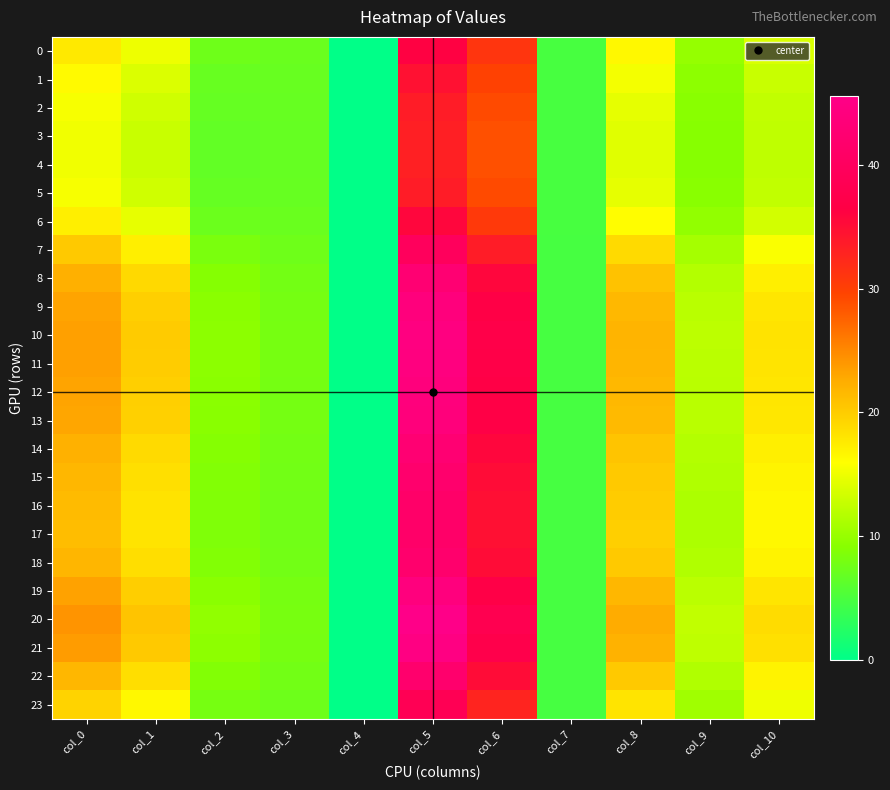

Reading left to right, list all the values displayed in this chart.

0: col_0=17.7	col_1=15.0	col_2=7.4	col_3=7.1	col_4=0.0	col_5=36.3	col_6=31.1	col_7=4.8	col_8=16.5	col_9=9.9	col_10=13.8
1: col_0=16.4	col_1=13.9	col_2=7.0	col_3=7.0	col_4=0.0	col_5=34.7	col_6=29.9	col_7=4.8	col_8=15.3	col_9=9.5	col_10=12.9
2: col_0=15.5	col_1=13.2	col_2=6.8	col_3=6.9	col_4=0.0	col_5=33.6	col_6=29.1	col_7=4.9	col_8=14.6	col_9=9.2	col_10=12.5
3: col_0=15.2	col_1=12.9	col_2=6.7	col_3=6.8	col_4=0.0	col_5=33.2	col_6=28.8	col_7=4.9	col_8=14.2	col_9=9.1	col_10=12.3
4: col_0=15.1	col_1=12.9	col_2=6.7	col_3=6.8	col_4=0.0	col_5=33.2	col_6=28.8	col_7=4.9	col_8=14.2	col_9=9.1	col_10=12.3
5: col_0=15.5	col_1=13.2	col_2=6.8	col_3=6.9	col_4=0.0	col_5=33.6	col_6=29.1	col_7=4.9	col_8=14.5	col_9=9.2	col_10=12.5
6: col_0=17.2	col_1=14.6	col_2=7.3	col_3=7.1	col_4=0.0	col_5=35.7	col_6=30.7	col_7=4.8	col_8=16.1	col_9=9.8	col_10=13.4
7: col_0=20.2	col_1=17.2	col_2=8.3	col_3=7.5	col_4=0.0	col_5=39.7	col_6=33.6	col_7=4.8	col_8=18.9	col_9=10.8	col_10=15.7
8: col_0=22.3	col_1=19.0	col_2=9.0	col_3=7.8	col_4=0.0	col_5=42.7	col_6=35.8	col_7=4.8	col_8=20.8	col_9=11.6	col_10=17.3
9: col_0=23.2	col_1=19.8	col_2=9.3	col_3=7.9	col_4=0.0	col_5=44.0	col_6=36.8	col_7=4.8	col_8=21.6	col_9=12.0	col_10=17.9
10: col_0=23.5	col_1=20.1	col_2=9.4	col_3=8.0	col_4=0.0	col_5=44.5	col_6=37.2	col_7=4.7	col_8=21.9	col_9=12.1	col_10=18.2
11: col_0=23.4	col_1=20.0	col_2=9.4	col_3=8.0	col_4=0.0	col_5=44.4	col_6=37.1	col_7=4.7	col_8=21.8	col_9=12.1	col_10=18.1
12: col_0=23.2	col_1=19.8	col_2=9.3	col_3=7.9	col_4=0.0	col_5=44.0	col_6=36.9	col_7=4.8	col_8=21.6	col_9=12.0	col_10=18.0
13: col_0=23.0	col_1=19.7	col_2=9.2	col_3=7.9	col_4=0.0	col_5=43.8	col_6=36.7	col_7=4.8	col_8=21.5	col_9=11.9	col_10=17.8
14: col_0=22.2	col_1=18.9	col_2=8.9	col_3=7.8	col_4=0.0	col_5=42.6	col_6=35.8	col_7=4.8	col_8=20.7	col_9=11.6	col_10=17.2
15: col_0=21.7	col_1=18.5	col_2=8.8	col_3=7.7	col_4=0.0	col_5=41.8	col_6=35.2	col_7=4.8	col_8=20.2	col_9=11.4	col_10=16.8
16: col_0=21.4	col_1=18.2	col_2=8.7	col_3=7.6	col_4=0.0	col_5=41.4	col_6=34.9	col_7=4.8	col_8=19.9	col_9=11.3	col_10=16.6
17: col_0=21.3	col_1=18.1	col_2=8.6	col_3=7.6	col_4=0.0	col_5=41.2	col_6=34.8	col_7=4.8	col_8=19.8	col_9=11.2	col_10=16.5
18: col_0=21.7	col_1=18.5	col_2=8.8	col_3=7.7	col_4=0.0	col_5=41.9	col_6=35.3	col_7=4.8	col_8=20.3	col_9=11.4	col_10=16.9
19: col_0=23.3	col_1=19.9	col_2=9.3	col_3=7.9	col_4=0.0	col_5=44.1	col_6=36.9	col_7=4.7	col_8=21.7	col_9=12.0	col_10=18.0
20: col_0=24.2	col_1=20.7	col_2=9.7	col_3=8.1	col_4=0.0	col_5=45.6	col_6=38.0	col_7=4.7	col_8=22.6	col_9=12.4	col_10=18.7
21: col_0=23.7	col_1=20.3	col_2=9.5	col_3=8.0	col_4=0.0	col_5=44.8	col_6=37.5	col_7=4.7	col_8=22.1	col_9=12.2	col_10=18.4
22: col_0=21.7	col_1=18.5	col_2=8.8	col_3=7.7	col_4=0.0	col_5=41.9	col_6=35.2	col_7=4.8	col_8=20.3	col_9=11.4	col_10=16.8
23: col_0=19.4	col_1=16.6	col_2=8.0	col_3=7.4	col_4=0.0	col_5=38.7	col_6=32.8	col_7=4.8	col_8=18.2	col_9=10.5	col_10=15.1